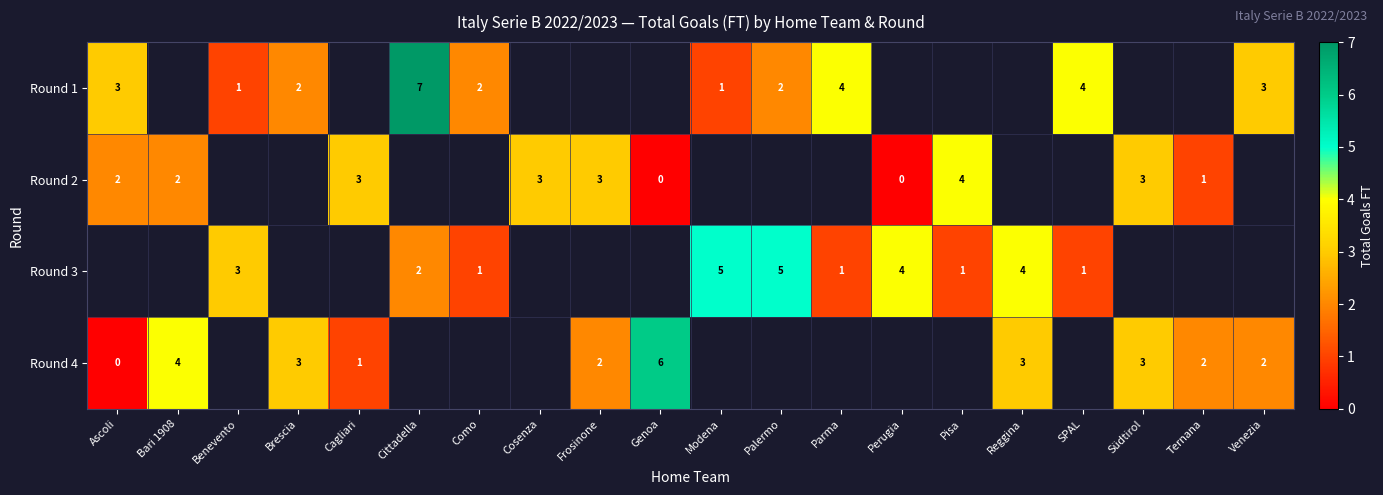

Between Ternana and Genoa, which is larger?

Genoa